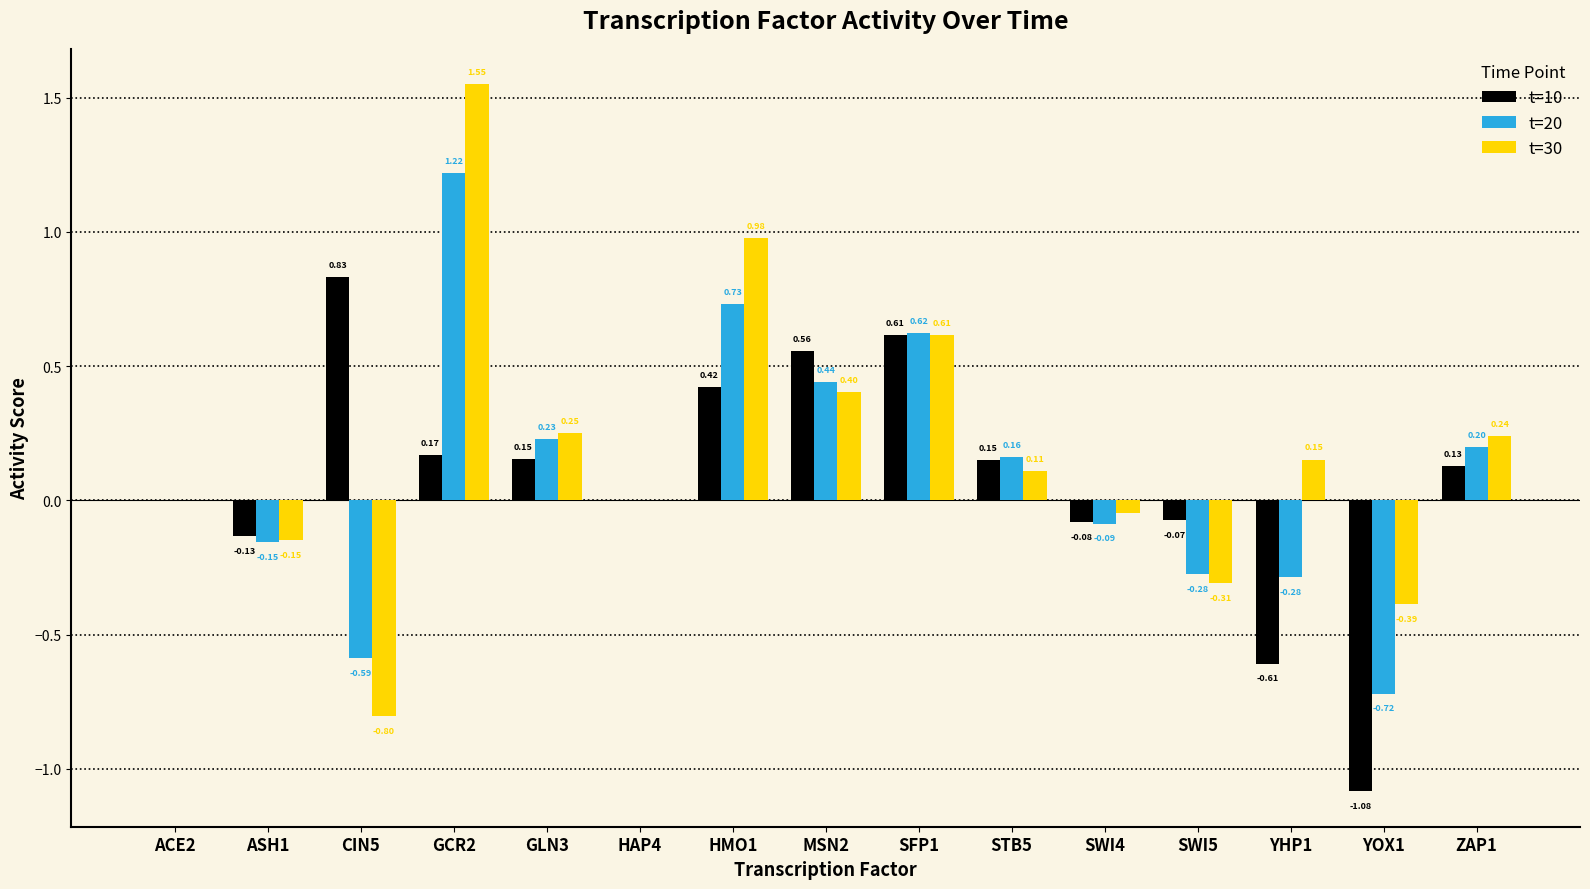

How many groups of bars are there?

15